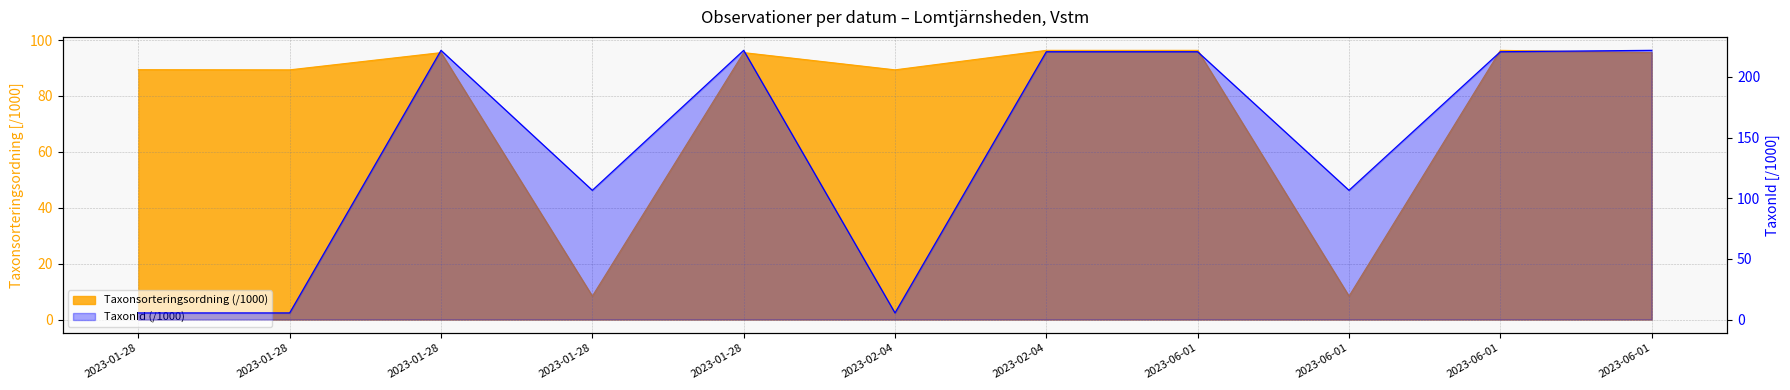

What is the sum of the values at 2023-01-28 and 2023-06-01?

112.0